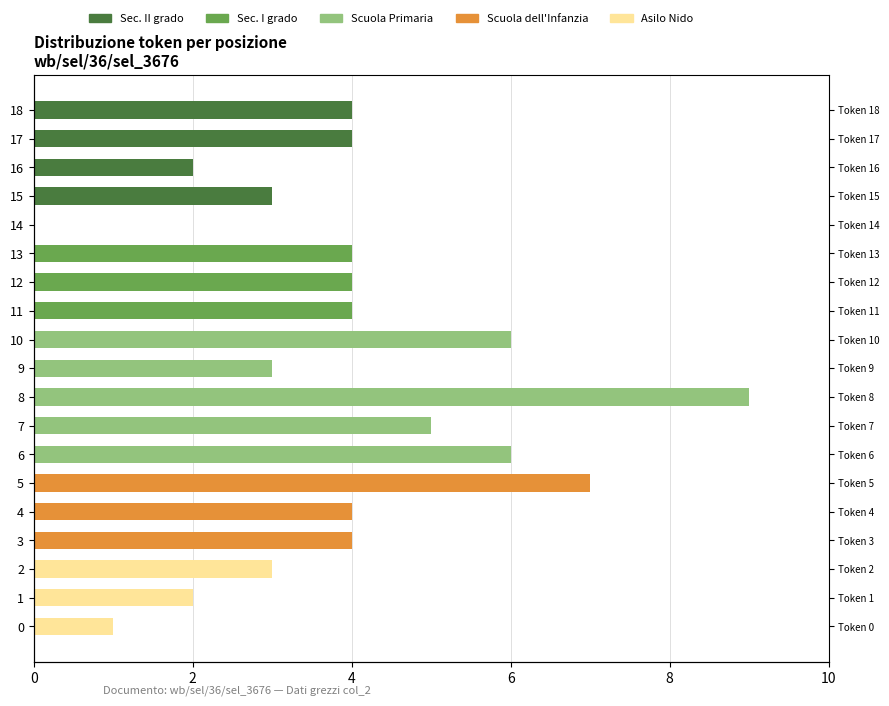

How many bars are there in each group?

5